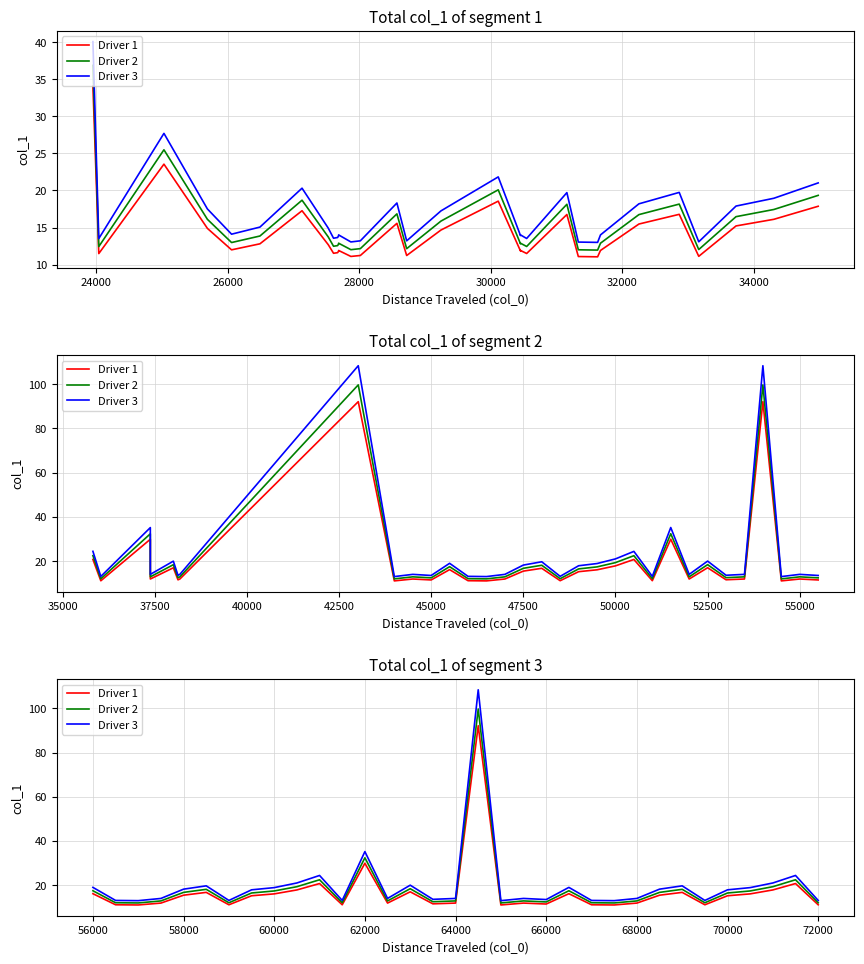

True or false: Driver 1 and Driver 3 cross at least once.

False